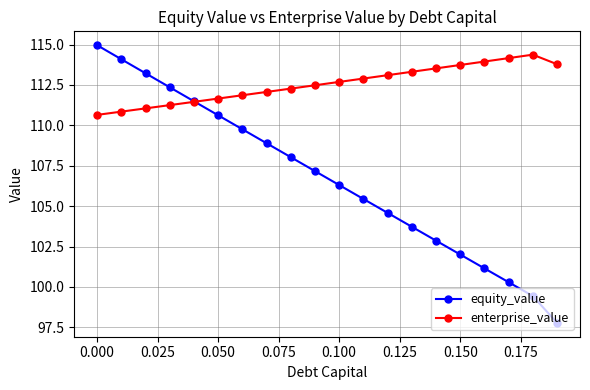

Which series has the largest total across all categories?

enterprise_value